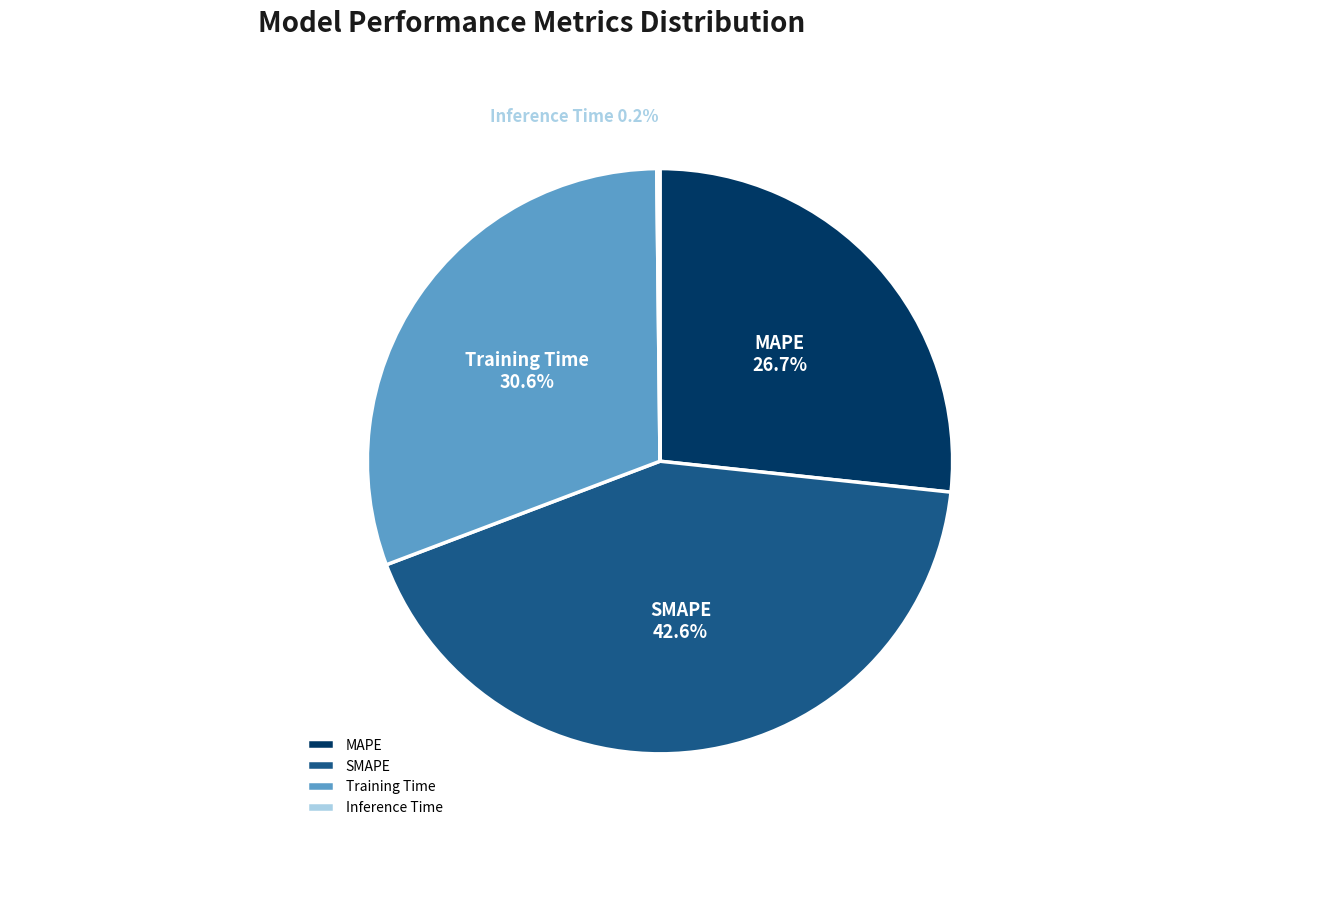

Does Training Time account for over 50% of the chart?

No